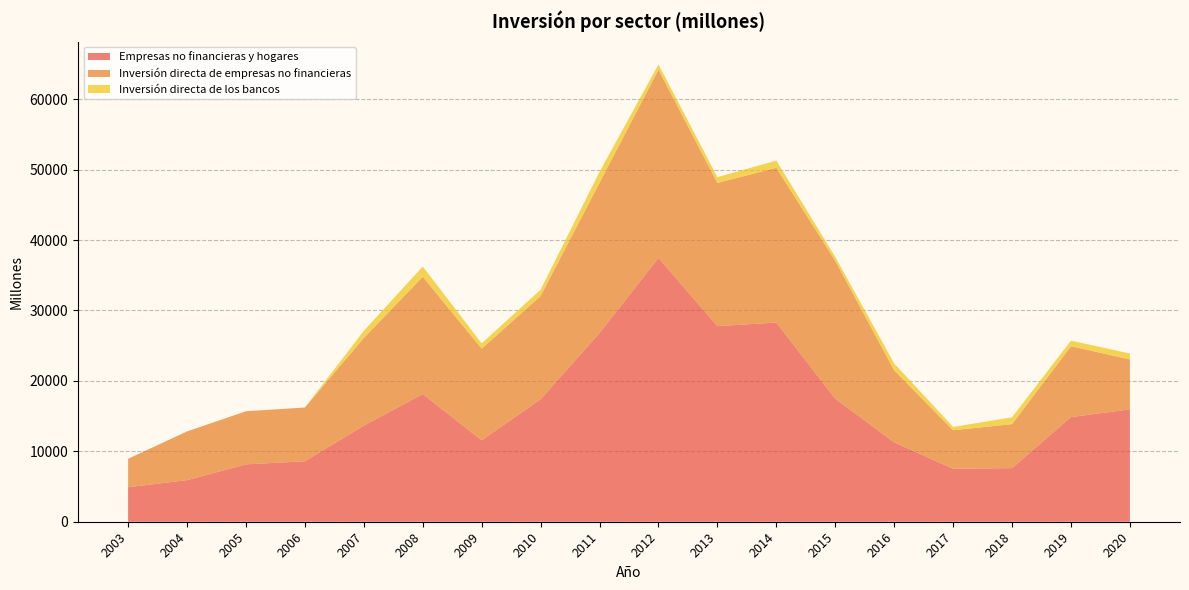

Reading left to right, extract all data points from this chart.

Empresas no financieras y hogares: 4899	5904	8147	8586	13649	18128	11561	17391	26789	37455	27774	28277	17471	11263	7519	7614	14858	15957
Inversión directa de empresas no financieras: 4040	6915	7542	7631	12450	16658	13014	14661	21344	26733	20329	21978	19575	10226	5473	6242	10064	7082
Inversión directa de los bancos: 0	0	0	0	1008	1449	751	897	1550	741	824	1021	553	982	467	976	788	851